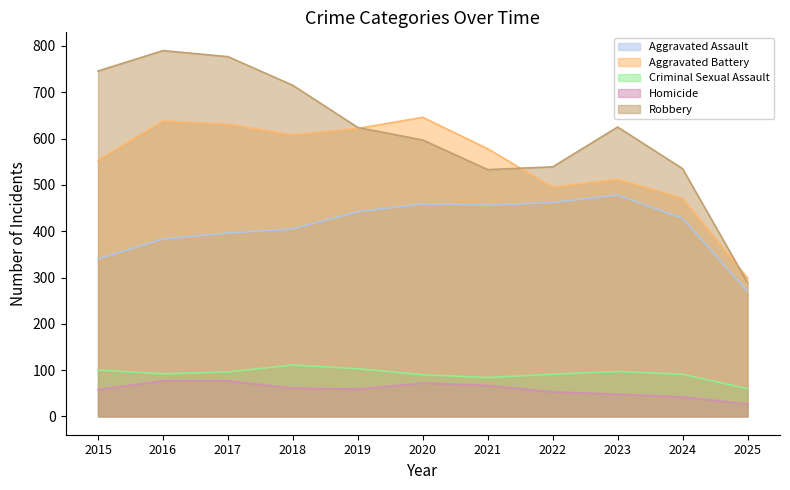

Is the value of Criminal Sexual Assault at 2025 greater than the value of Robbery at 2020?

No